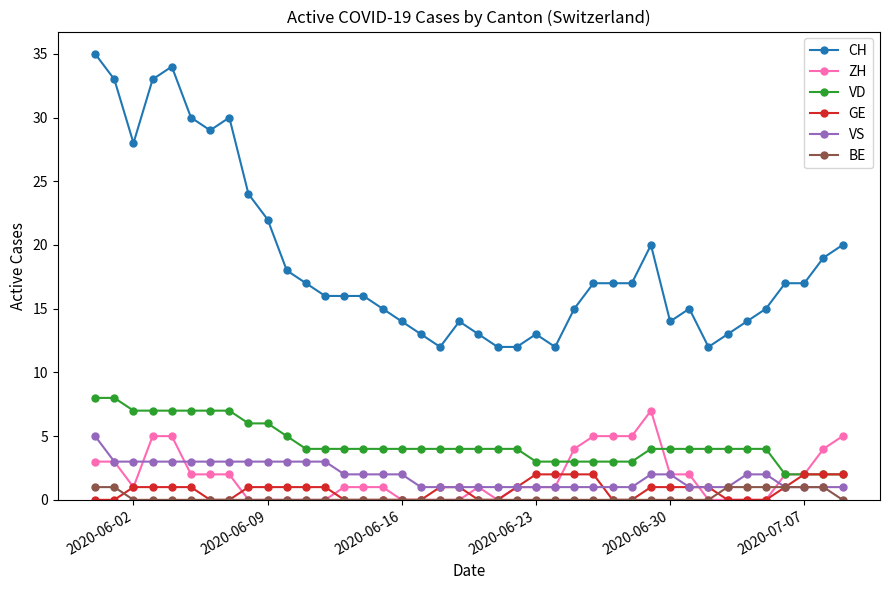

At how many categories does at least one series exceed 31?

4